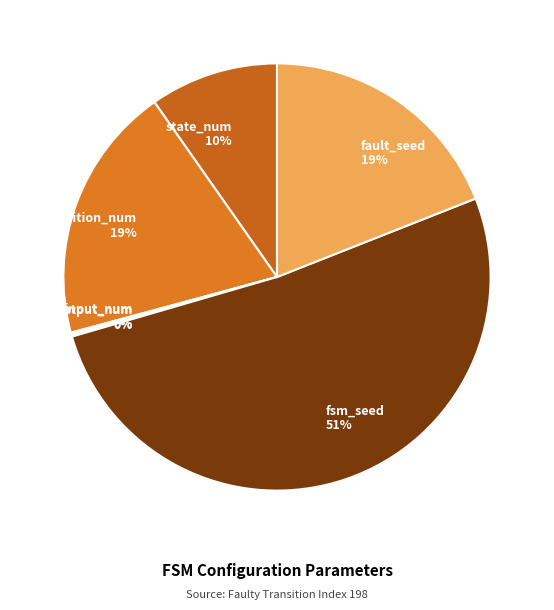

Does any single category account for the majority?

Yes